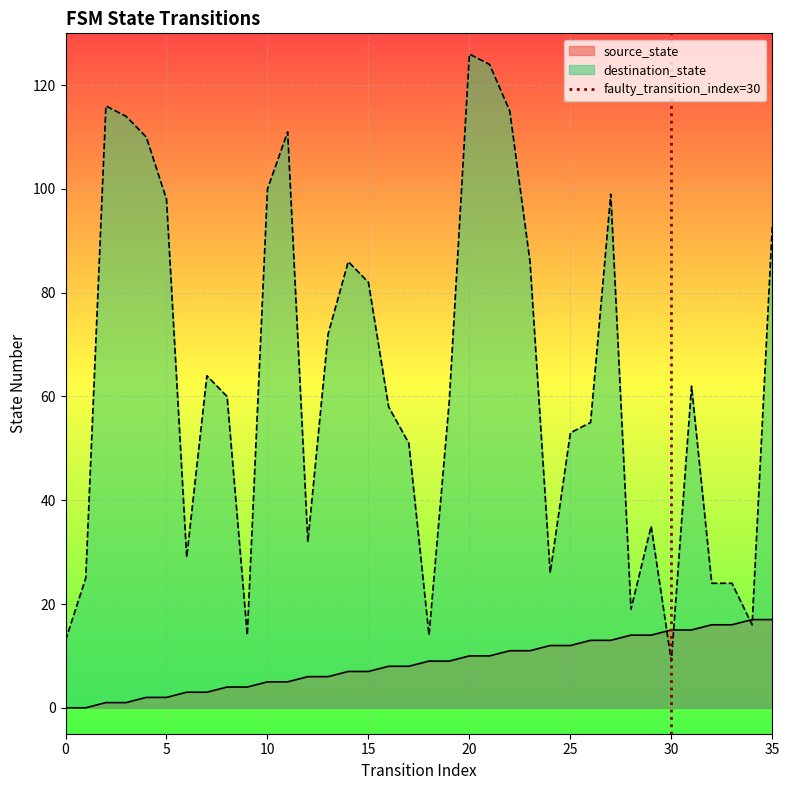

Which has a higher value, 5 or 0?

5